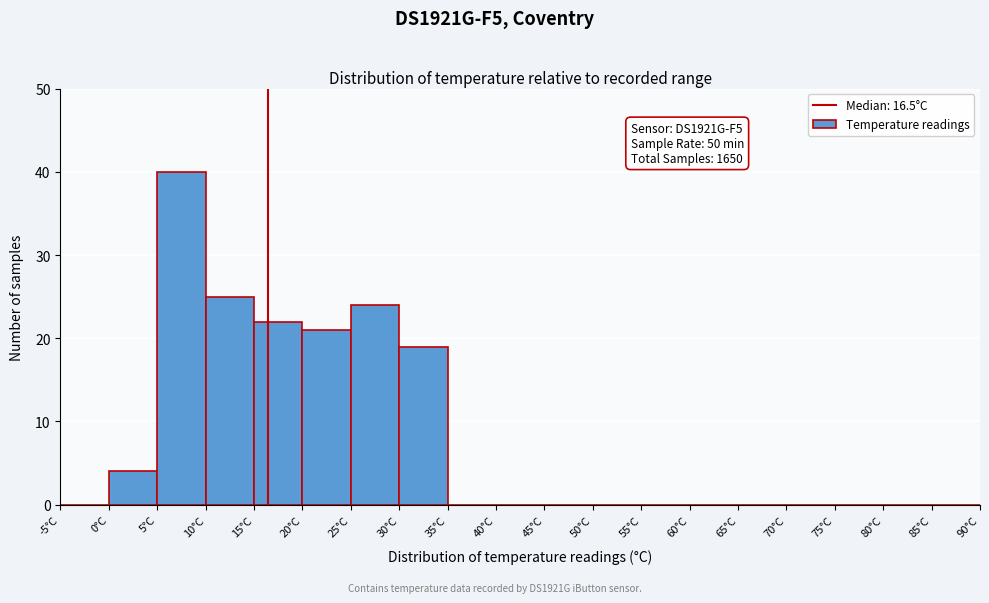

Over which range of the x-axis is the bar tallest?

5 to 10